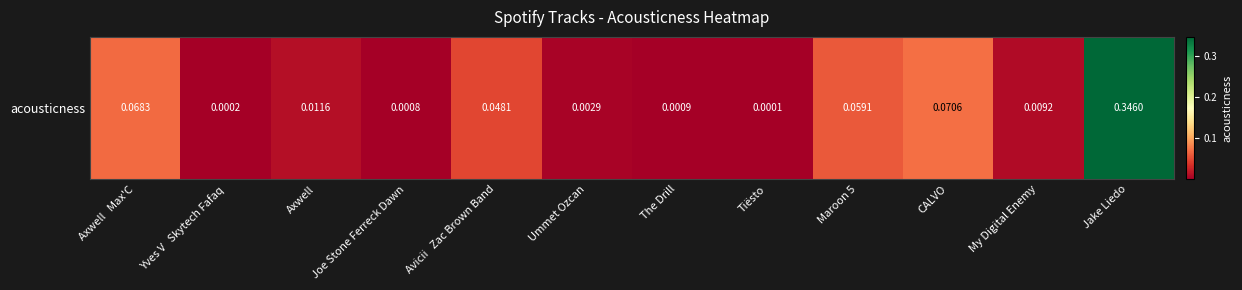

True or false: the data shows 0.0 at The Drill.

True